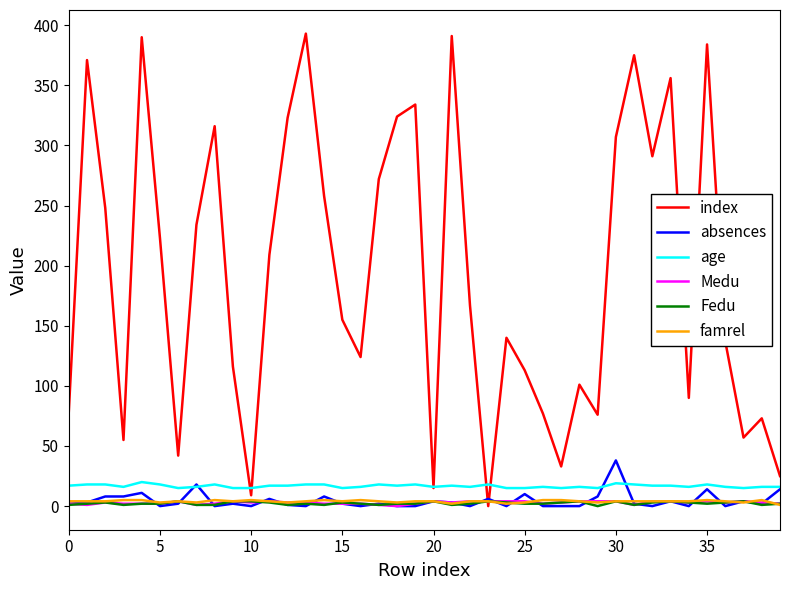

What is the average value of the index series?

192